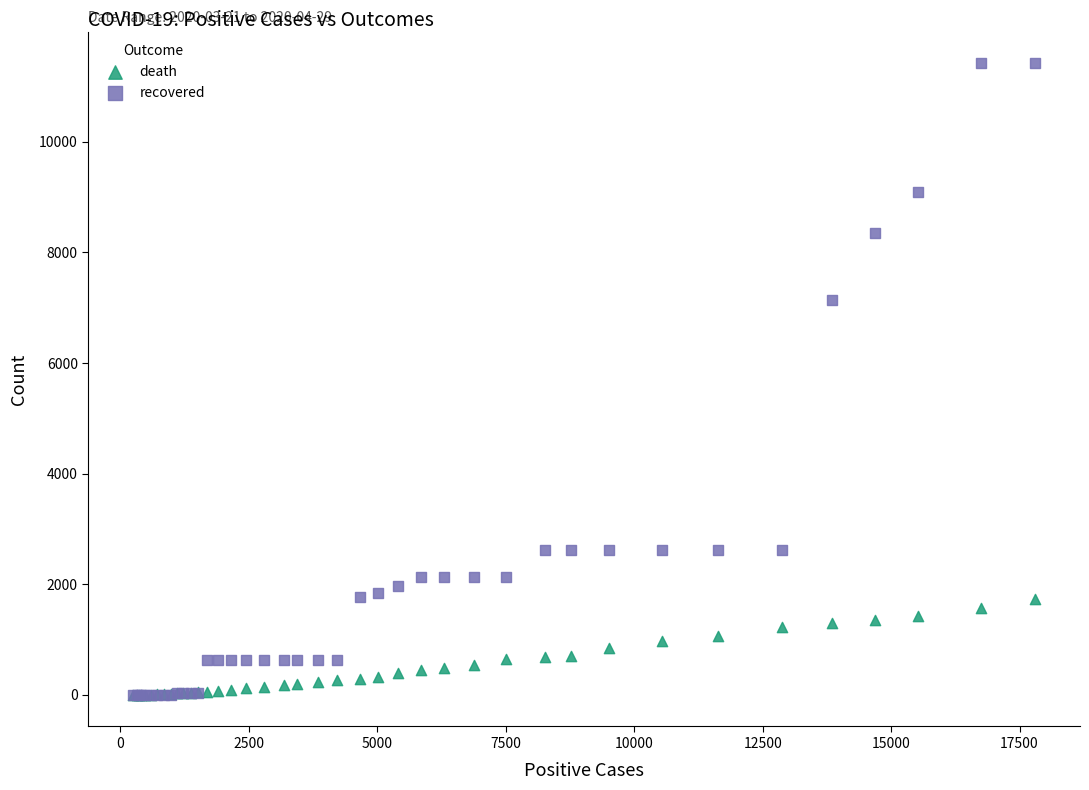

Across all series, what Y value is closest to 5712?

7149